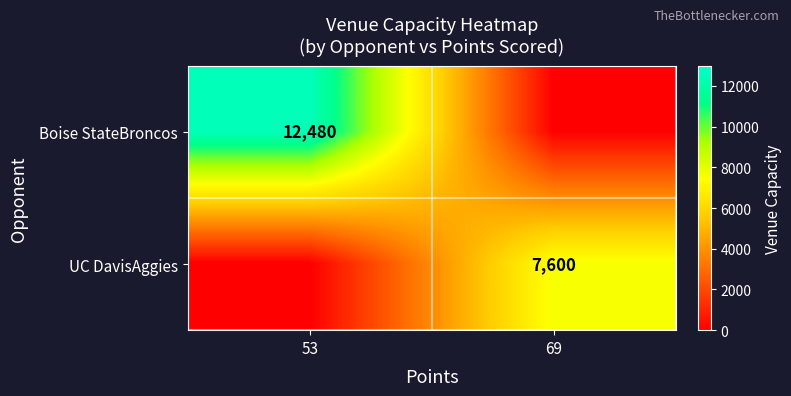

Which category has the lowest value across all series?

69